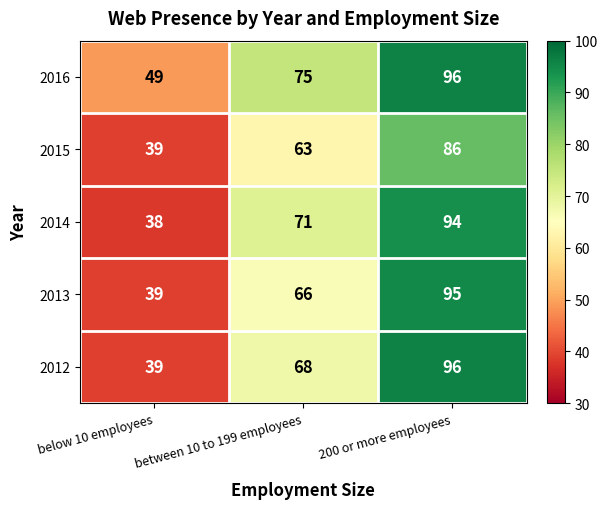

The 2016 series shows 49 at below 10 employees. True or false?

True